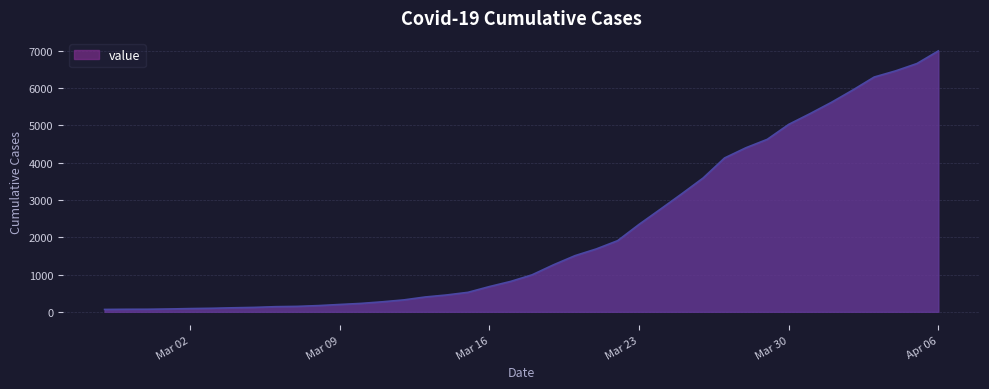

What is the difference between the maximum and minimum values?

6931